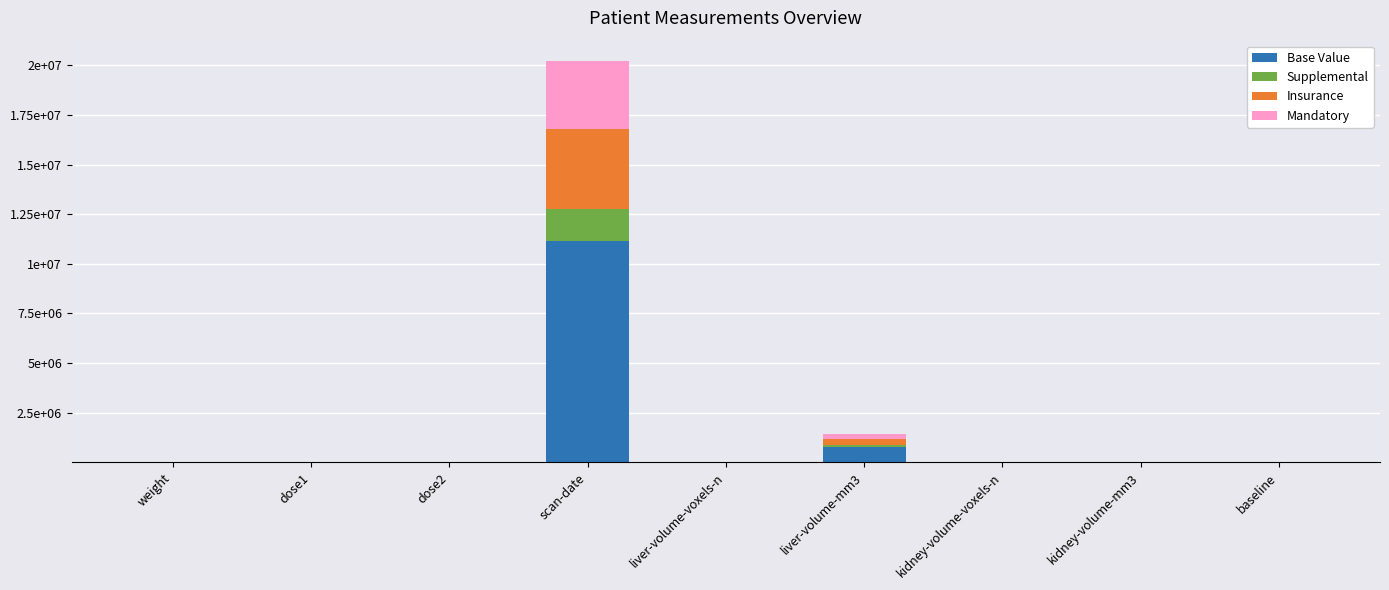

What is the label of the 4th bar from the right?

liver-volume-mm3